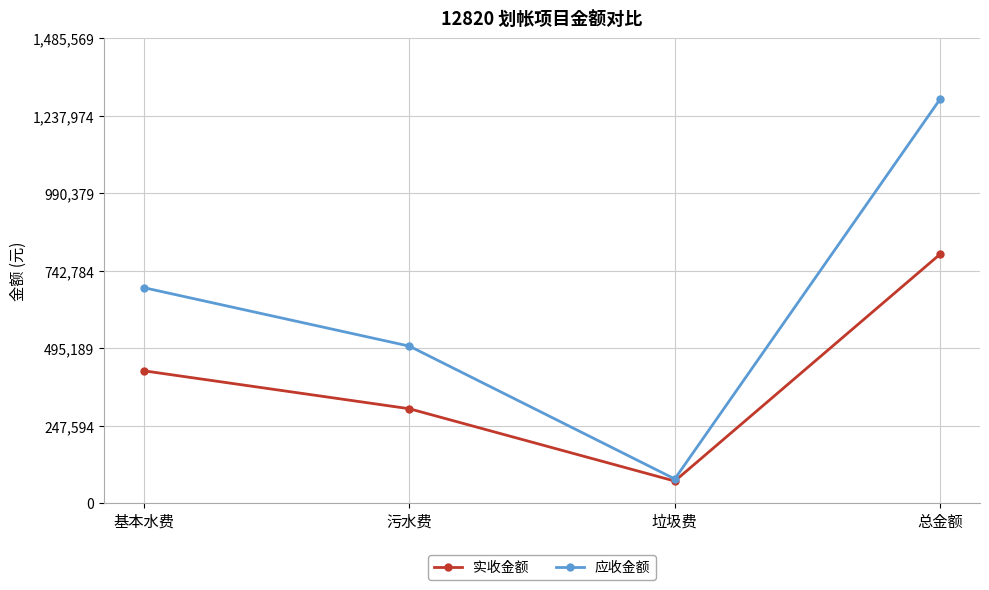

True or false: 实收金额 has a value of 796144.9 at 总金额.

True